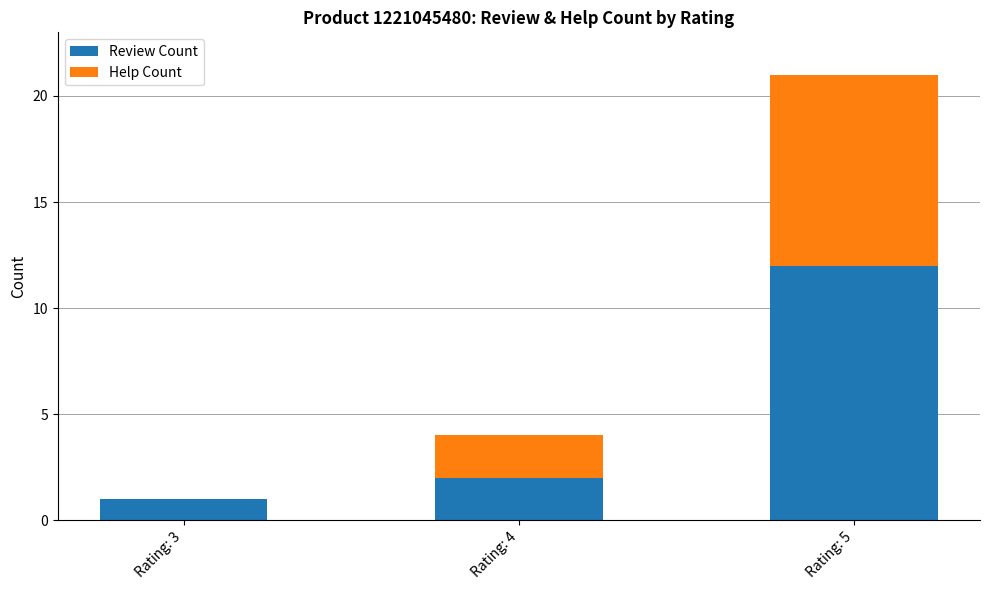

True or false: Review Count has a value of 1 at Rating: 3.

True